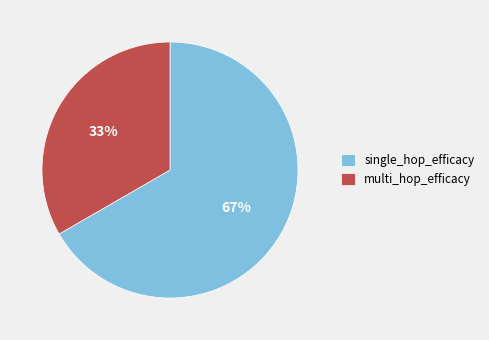

To the nearest percent, what is the combined percentage of single_hop_efficacy and multi_hop_efficacy?

100%